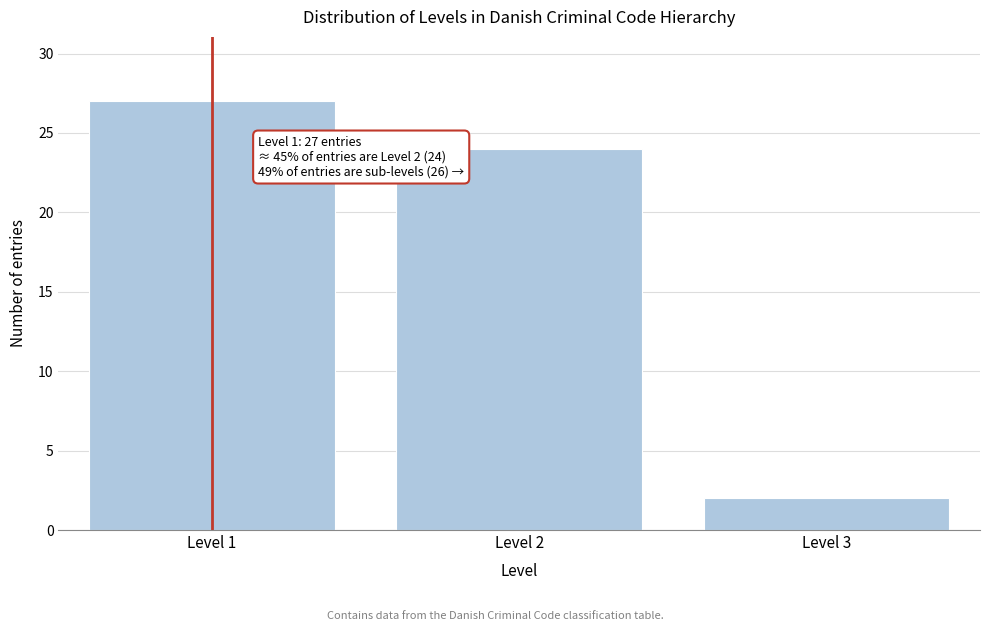

Reading left to right, what are all the values shown in this chart?

27	24	2